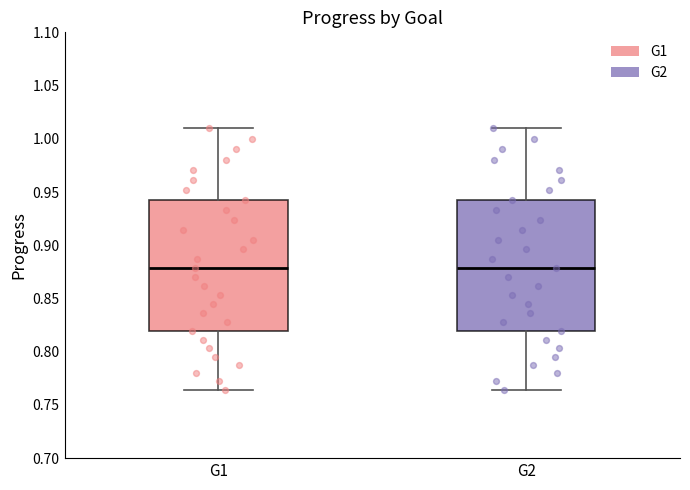

Reading left to right, read every box against the y-axis: the position of its median line, the range the box covers, and the ends of its whiskers. The values are not printed on the chart, so give them approximately, as read against the axis.

G1: median 0.880, box 0.820 to 0.940, whiskers 0.765 to 1.010
G2: median 0.880, box 0.820 to 0.940, whiskers 0.765 to 1.010